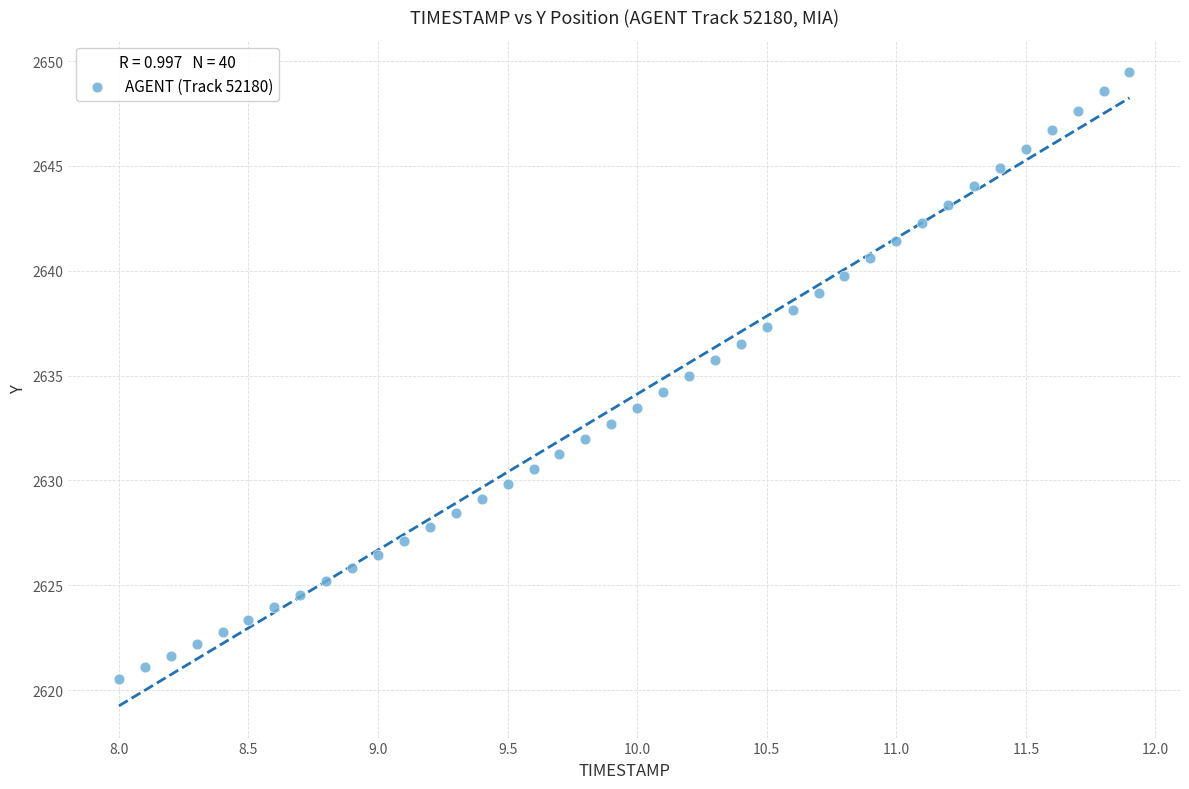

What is the range of X values (max minus min)?

3.9